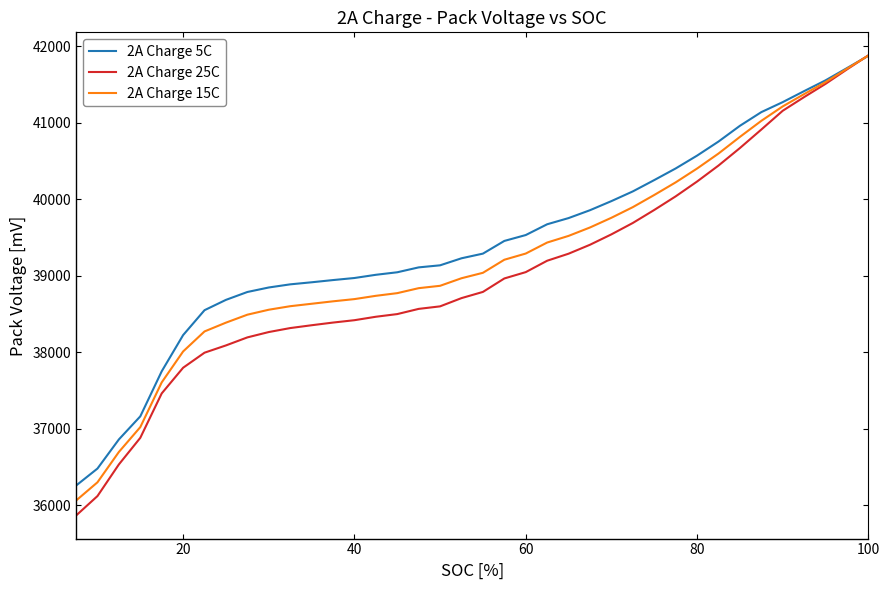

Is the value of 2A Charge 5C at 37 greater than the value of 2A Charge 15C at 14?

No